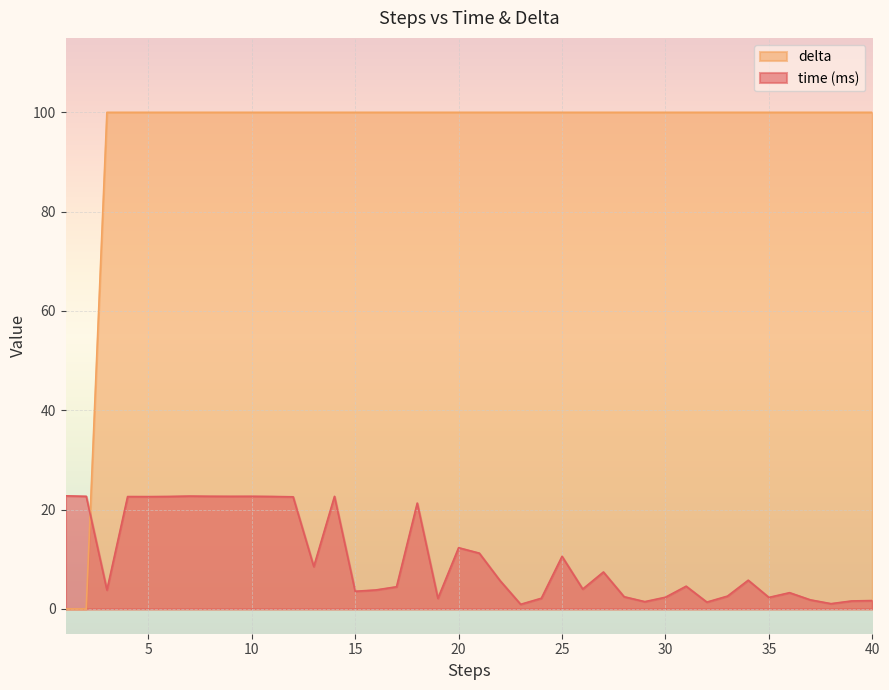

What is the spread (max minus min) of values at 2?

22.7